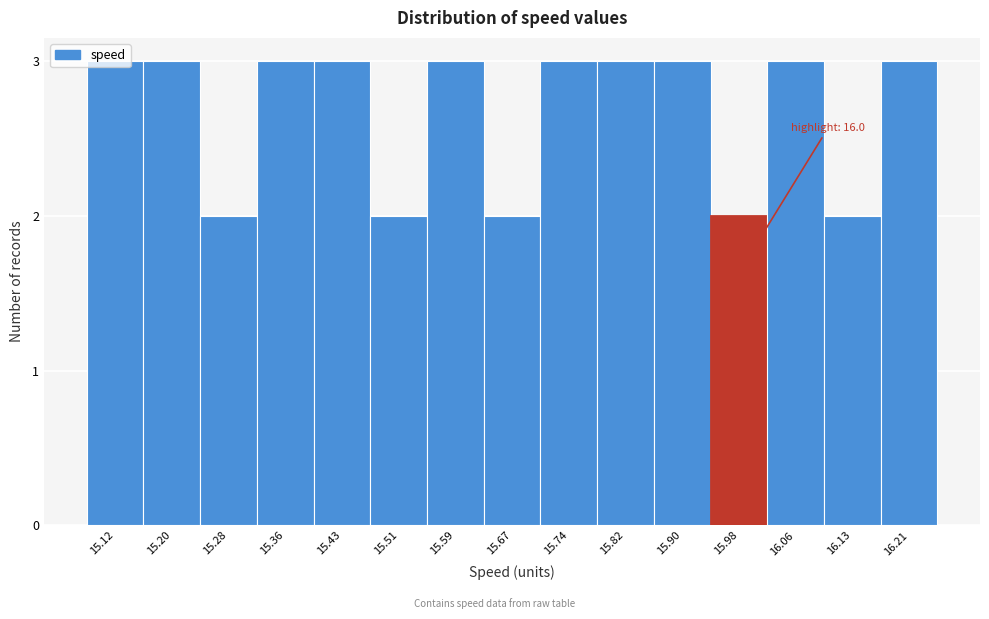

What is the maximum value shown in the chart?

3